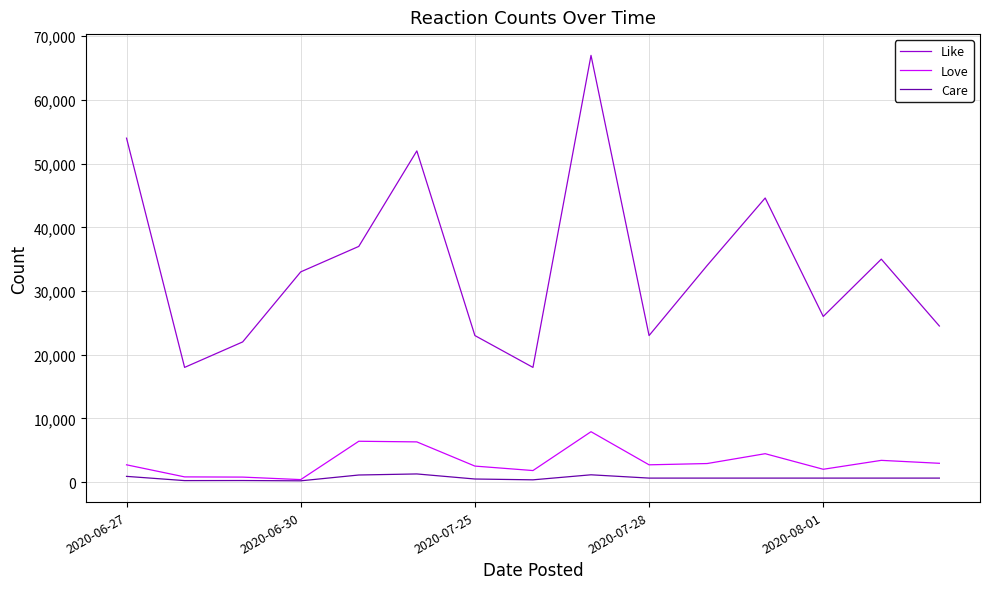

True or false: Like and Care cross at least once.

False